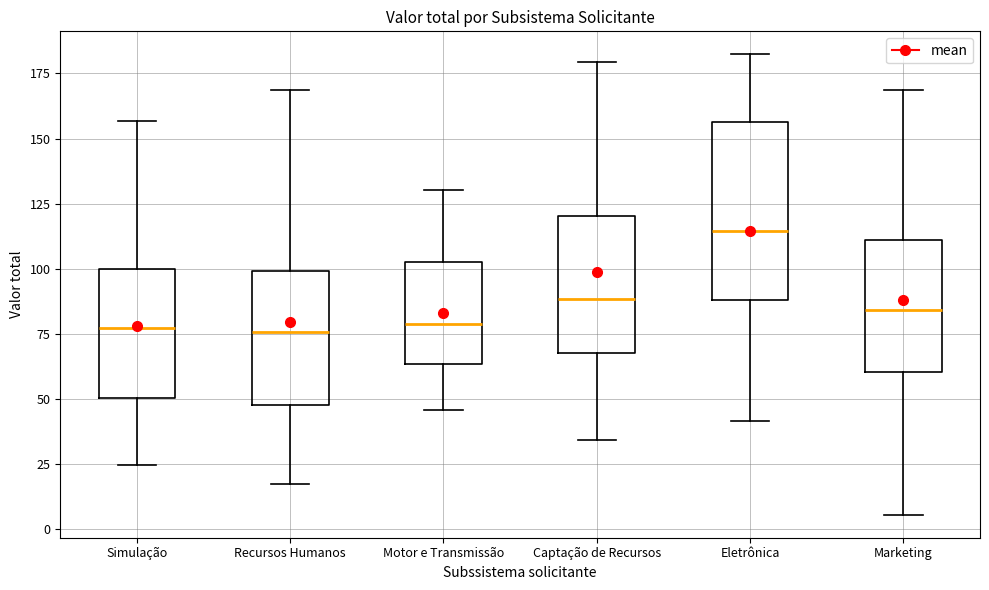

Reading left to right, transcribe this box plot: for each box, give where its median line is, the range the box spans, and where its two whiskers end, as read against the y-axis. The values are not printed on the chart, so give them approximately, as read against the axis.

Simulação: median 75, box 50 to 100, whiskers 25 to 155
Recursos Humanos: median 75, box 50 to 100, whiskers 15 to 170
Motor e Transmissão: median 80, box 65 to 105, whiskers 45 to 130
Captação de Recursos: median 90, box 70 to 120, whiskers 35 to 180
Eletrônica: median 115, box 90 to 155, whiskers 40 to 180
Marketing: median 85, box 60 to 110, whiskers 5 to 170